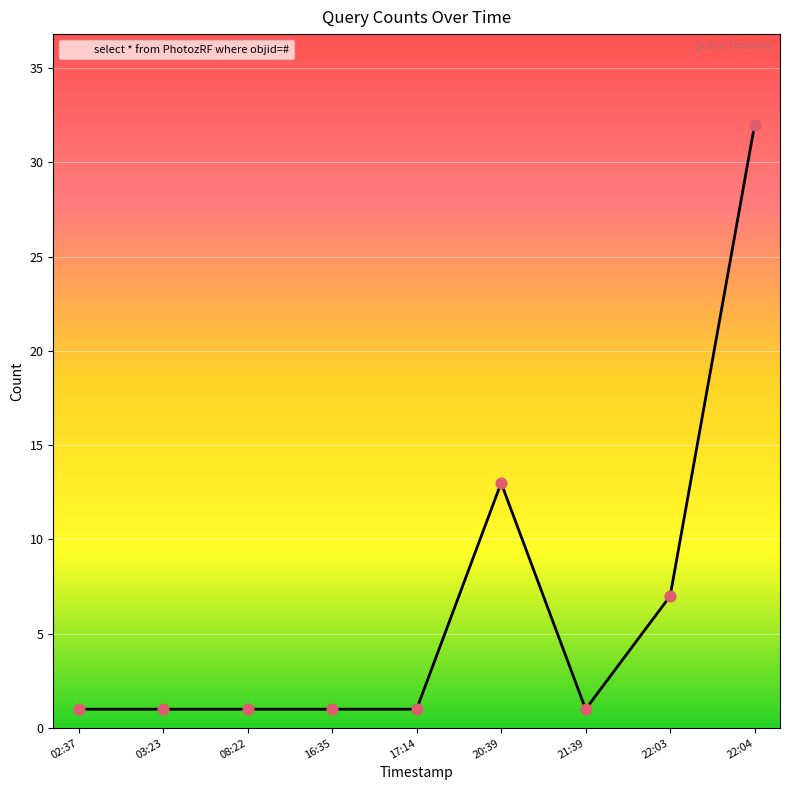

What is the change in value from 17:14 to 20:39?

+12